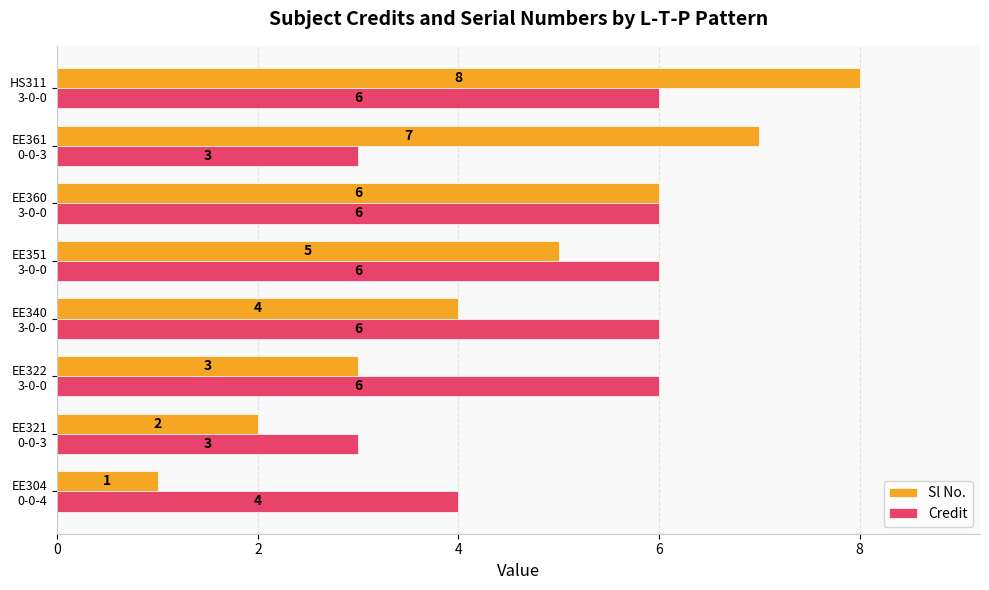

How many values in the Credit series are below 6?

3